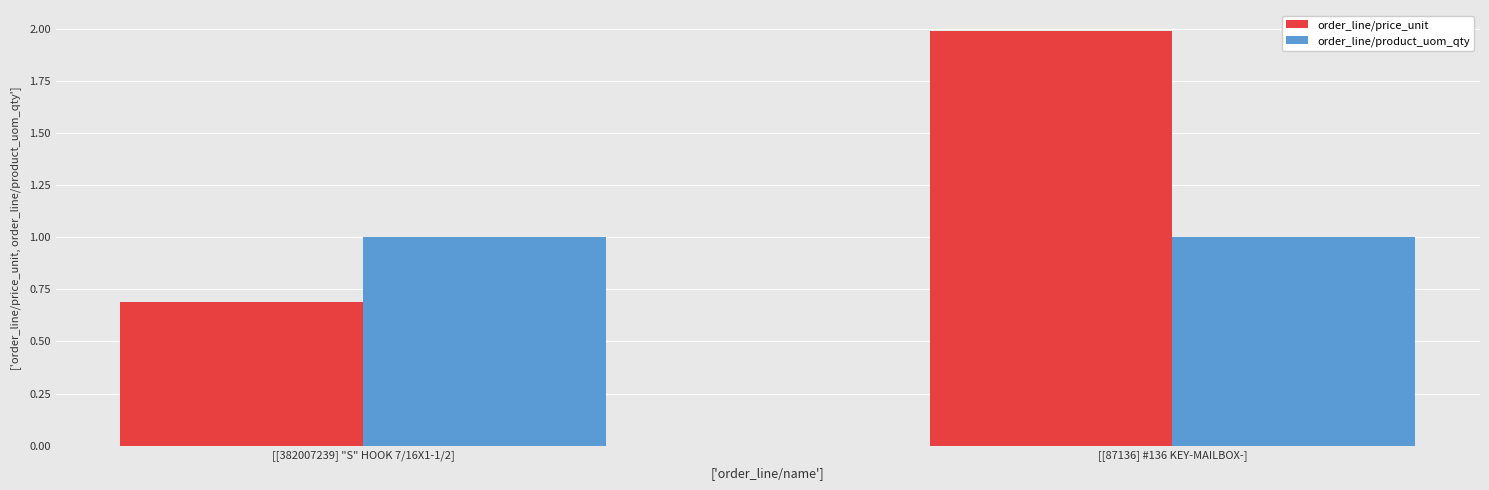

What is the difference between the order_line/price_unit values at [[87136] #136 KEY-MAILBOX-] and [[382007239] "S" HOOK 7/16X1-1/2]?

1.3